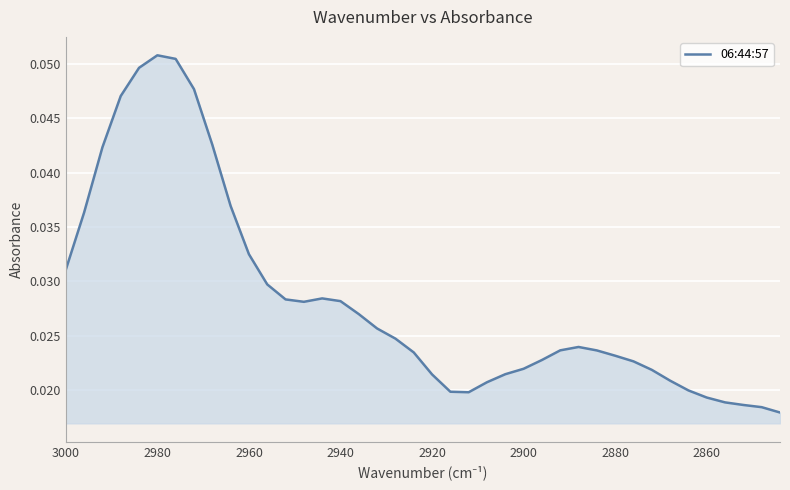

How many interior local valleys (lower than both neighbors) does the data have?

2